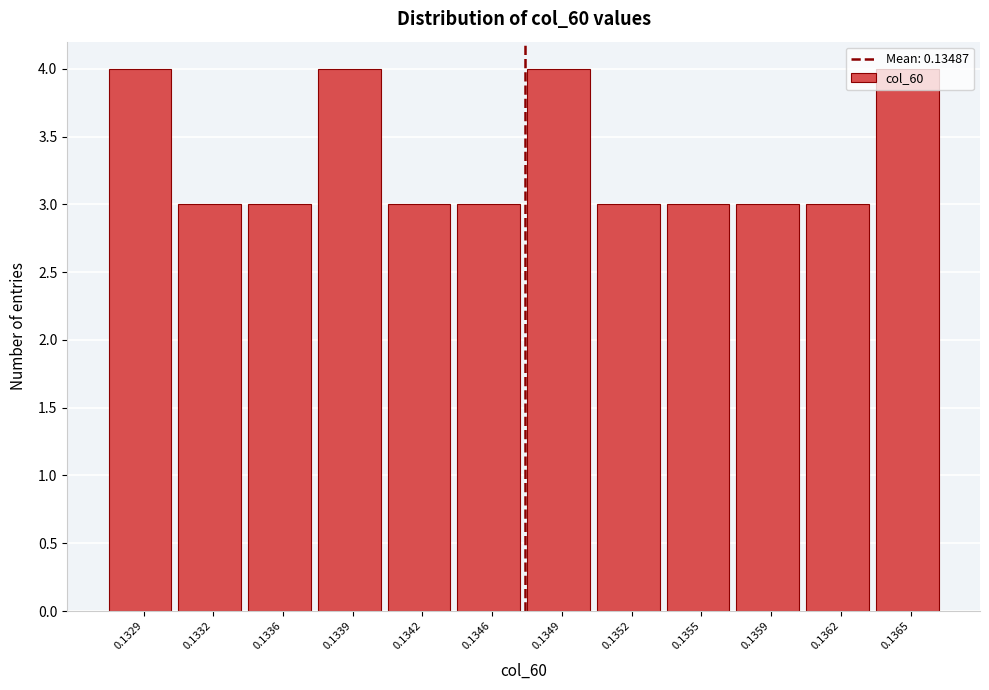

What is the value of the 10th bar from the left?

3